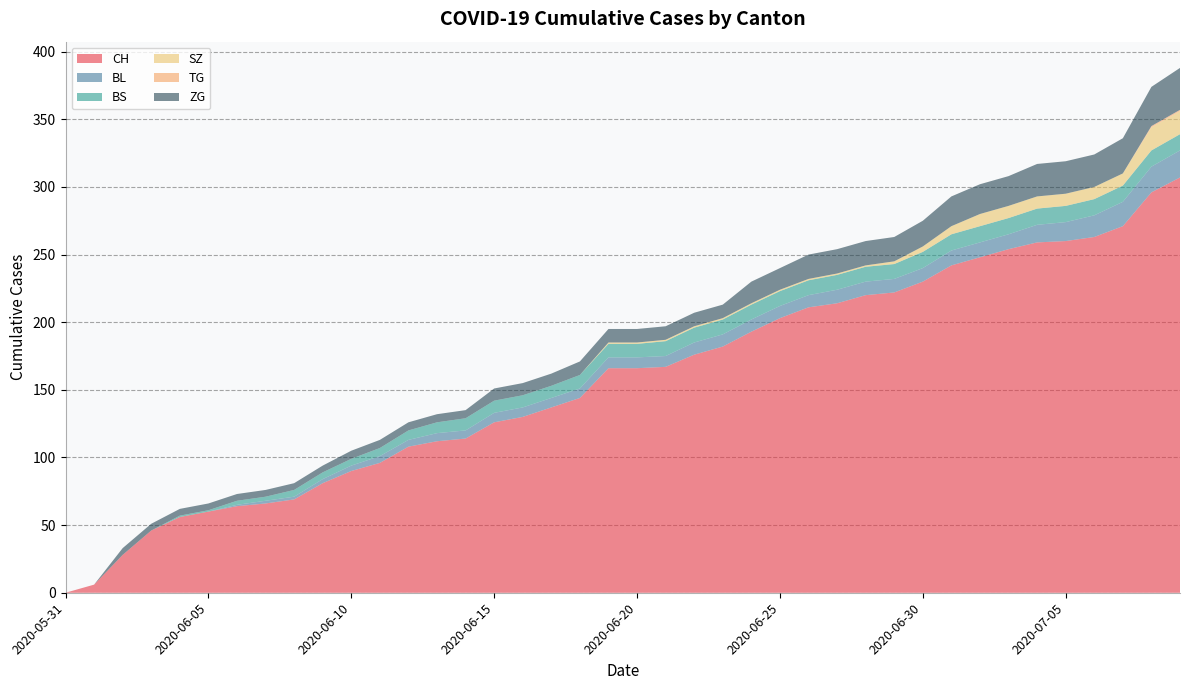

Reading left to right, what are all the values shown in this chart?

CH: 0	6	28	46	56	60	64	66	69	81	90	96	108	112	114	126	130	137	144	166	166	167	176	182	193	203	211	214	220	222	230	242	248	254	259	260	263	271	296	307
BL: 0	0	0	0	0	0	1	2	2	3	4	5	5	6	6	7	7	7	7	8	8	8	9	9	9	9	9	10	10	10	10	11	11	11	13	14	16	18	19	20
BS: 0	0	0	0	1	1	3	3	5	5	5	6	7	8	9	9	9	9	10	10	10	11	11	11	11	11	11	11	11	11	12	12	12	12	12	12	12	12	12	12
SZ: 0	0	0	0	0	0	0	0	0	0	0	0	0	0	0	0	0	0	0	1	1	1	1	1	1	1	1	1	1	2	4	6	9	9	9	9	9	9	17	17
TG: 0	0	0	0	0	0	0	0	0	0	0	0	0	0	0	0	0	0	0	0	0	0	0	0	0	0	0	0	0	0	0	0	0	0	0	0	0	0	1	1
ZG: 0	0	5	5	5	5	5	5	5	5	6	6	6	6	6	9	9	9	10	10	10	10	10	10	16	16	18	18	18	18	19	22	22	22	24	24	24	26	29	31